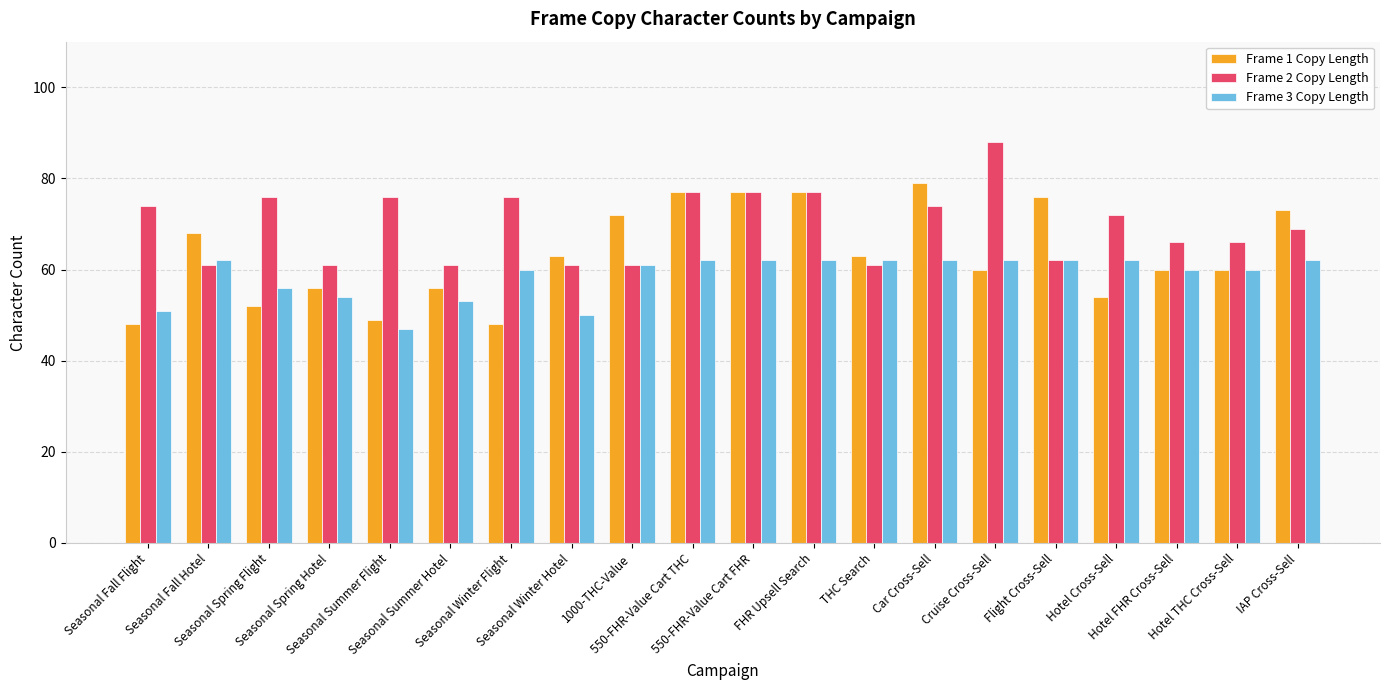

How many series are shown in this chart?

3